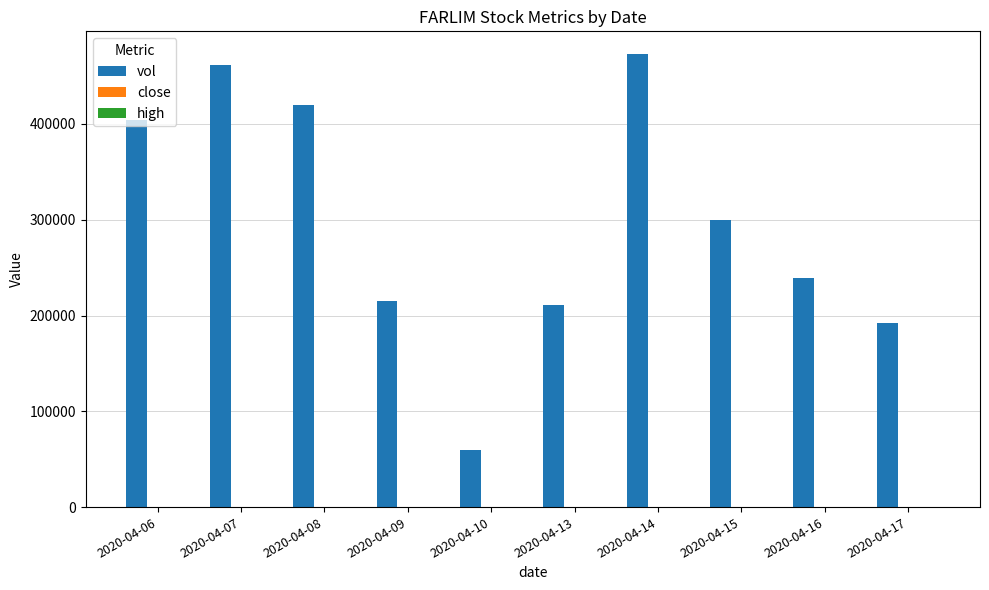

Between 2020-04-06 and 2020-04-16, which series saw the biggest shift?

vol